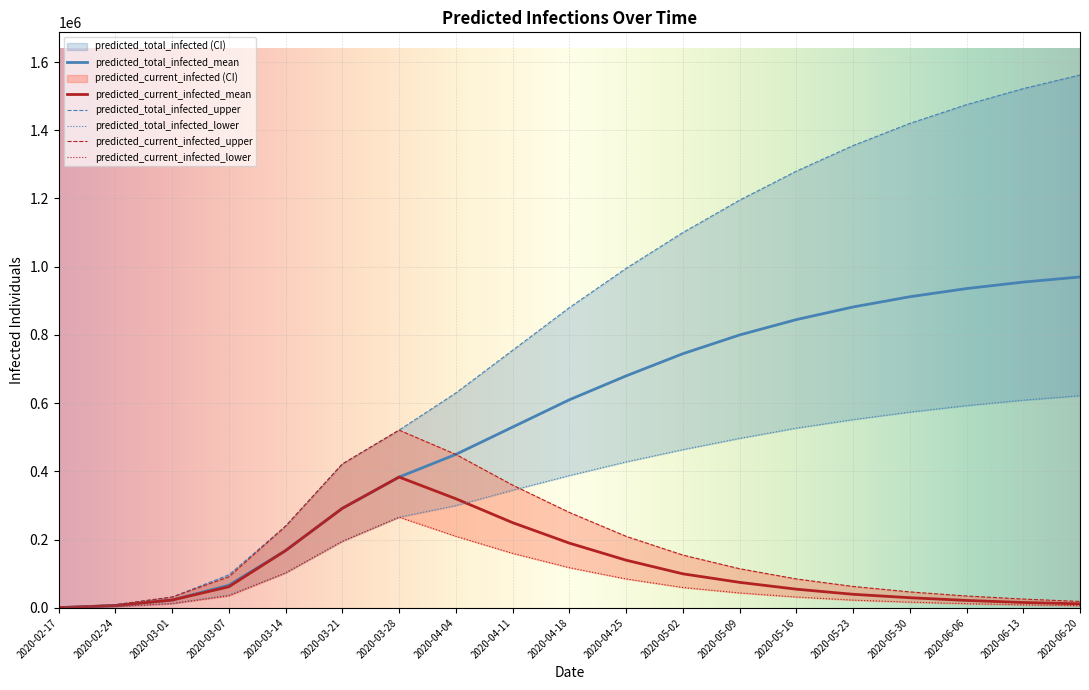

At which category is the sum across all series the highest?

2020-06-20